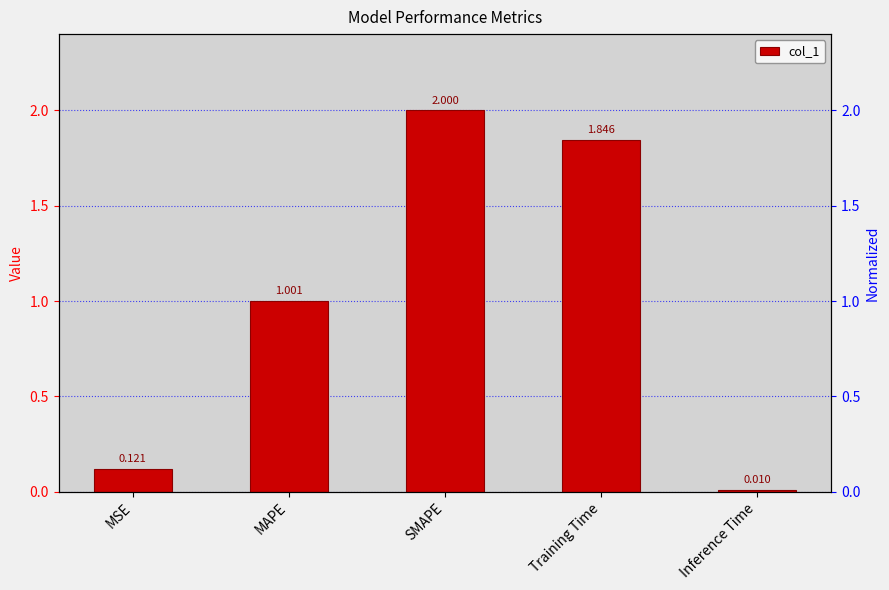

What is the sum of all values?

5.0